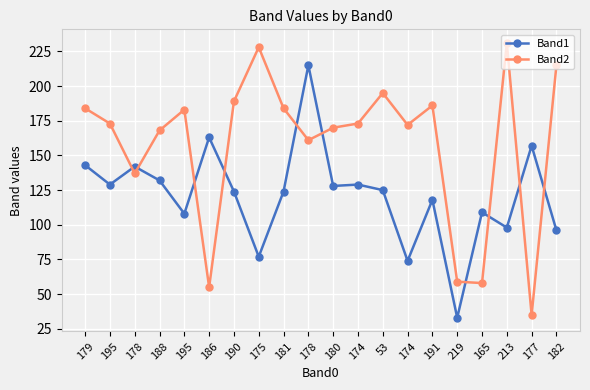

Does the chart display data point markers on the line(s)?

Yes